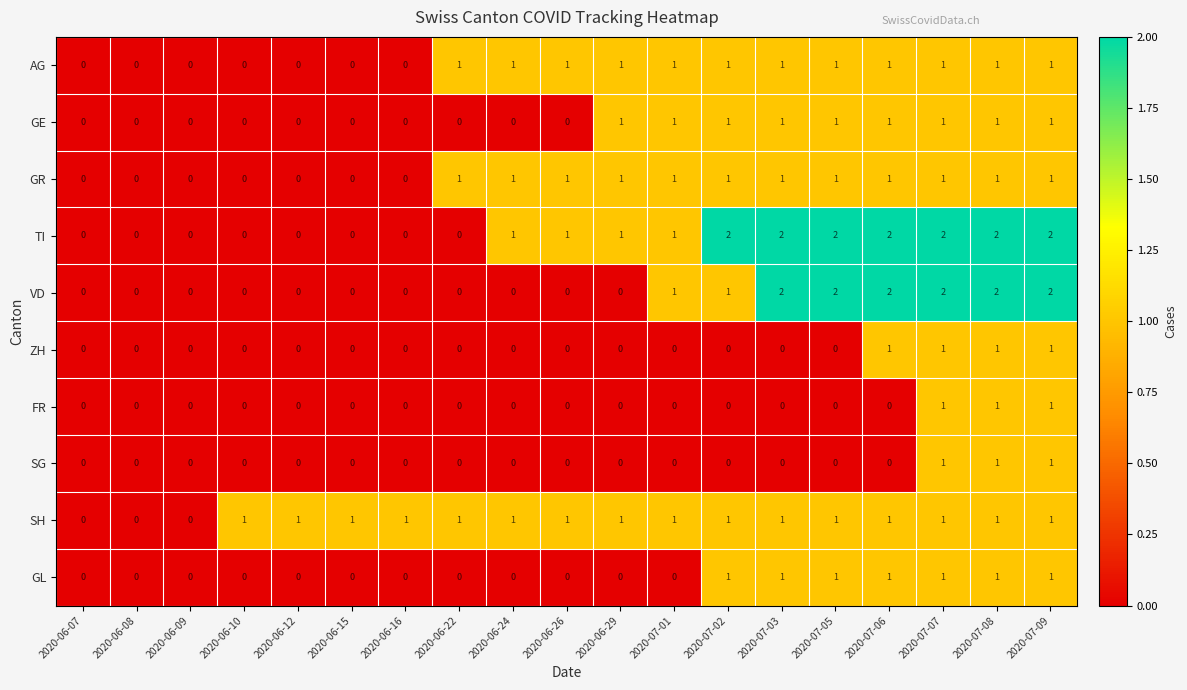

Between 2020-06-26 and 2020-06-29, which series saw the biggest shift?

GE